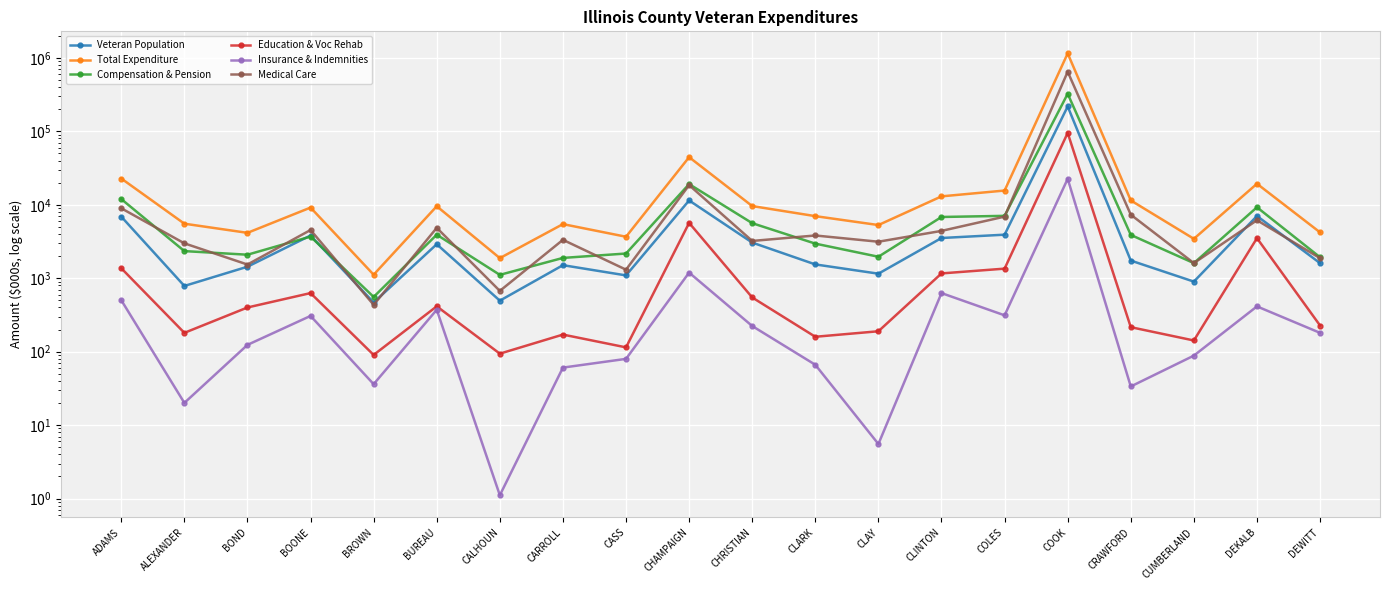

In Insurance & Indemnities, how many points are lower than both neighbors (excluding endpoints)?

6